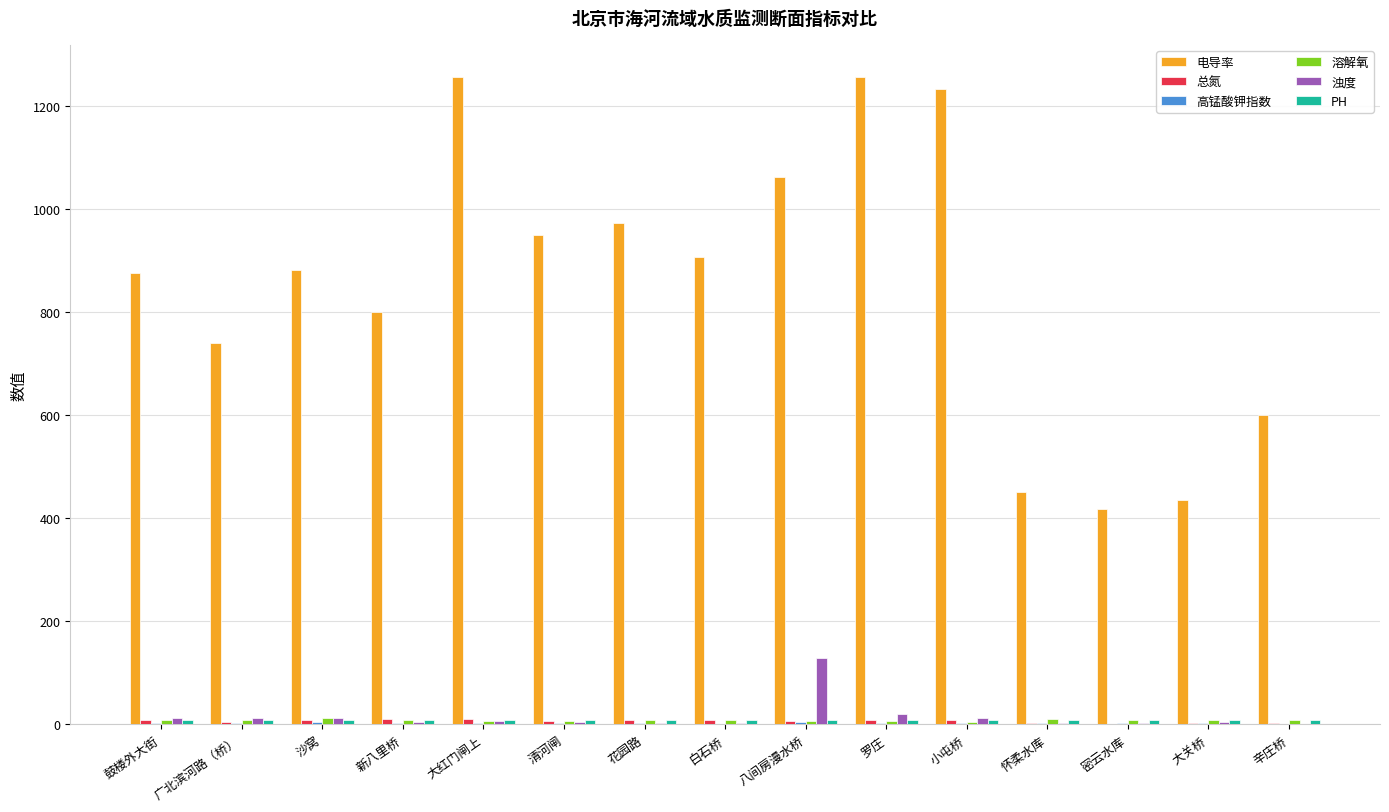

Which series changed the most between 大红门闸上 and 花园路?

电导率